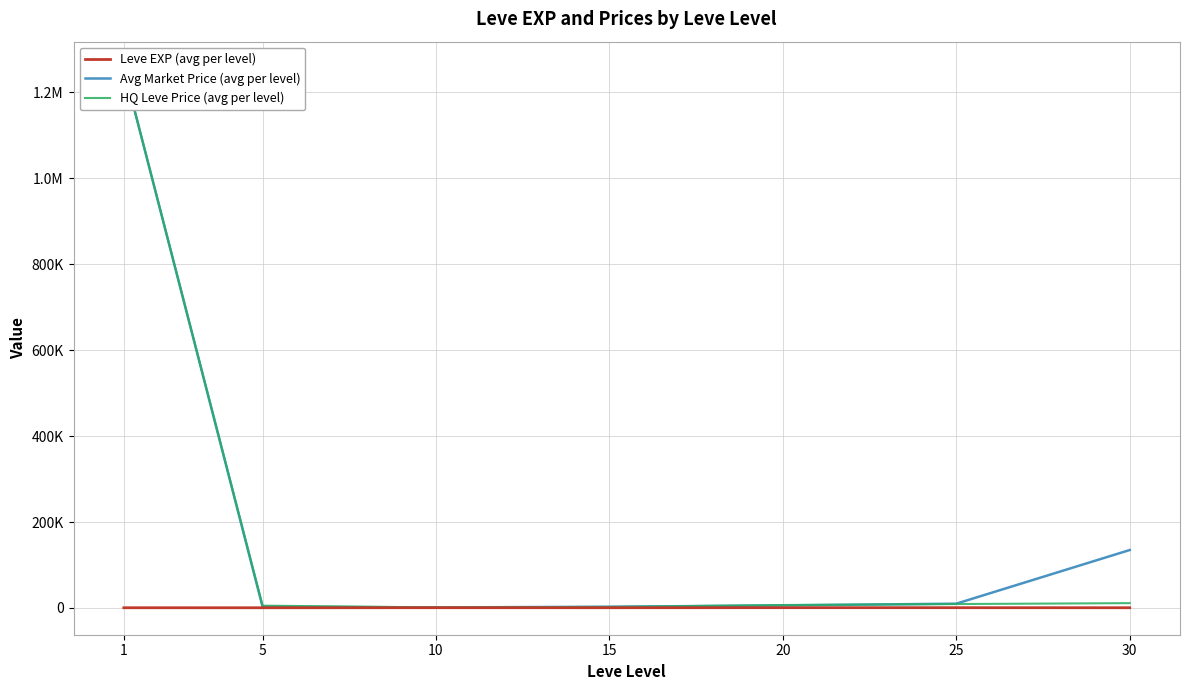

True or false: Avg Market Price (avg per level) has more than 2 points higher than both neighbors.

False